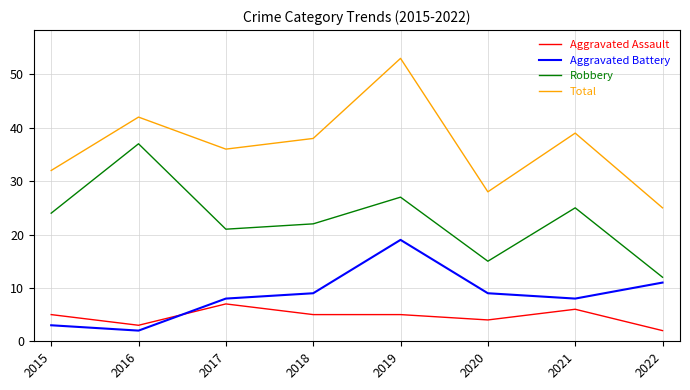

At which category is the sum across all series the highest?

2019